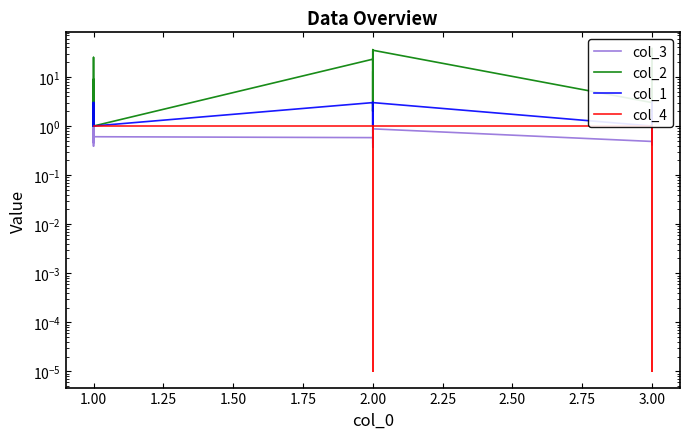

Reading left to right, extract all data points from this chart.

col_3: 2.1	0.7	0.8	0.7	0.5	2.1	0.8	0.5	0.4	0.4	0.7	0.5	0.6	0.6	0.4	0.6	0.6	0.8	0.8	0.9	0.9	0.7	1.9	2.2	1.2	0.4	0.6	0.9	0.5	0.6	0.4	0.4	1.8	0.6	1.6	1.0	1.7	0.9	0.6	0.6
col_2: 3.0	4.0	25.0	16.0	1.0	5.0	1.0	1.0	5.0	9.0	1.0	2.0	1.0	23.0	3.0	13.0	2.0	2.0	6.0	10.0	34.0	2.0	25.0	11.0	2.0	16.0	36.0	35.0	3.0	38.0	3.0	29.0	3.0	2.0	6.0	25.0	3.0	3.0	2.0	10.0
col_1: 2.0	3.0	3.0	3.0	1.0	2.0	1.0	1.0	2.0	2.0	1.0	3.0	1.0	3.0	2.0	3.0	1.0	1.0	2.0	3.0	3.0	1.0	3.0	2.0	1.0	3.0	3.0	3.0	1.0	3.0	1.0	3.0	1.0	3.0	2.0	3.0	1.0	1.0	3.0	2.0
col_4: 1.0	1.0	1.0	1.0	1.0	1.0	1.0	1.0	1.0	1.0	1.0	1.0	1.0	1.0	0.0	1.0	1.0	1.0	1.0	1.0	1.0	1.0	1.0	0.0	1.0	1.0	1.0	1.0	1.0	1.0	1.0	1.0	0.0	1.0	1.0	1.0	0.0	0.0	1.0	1.0